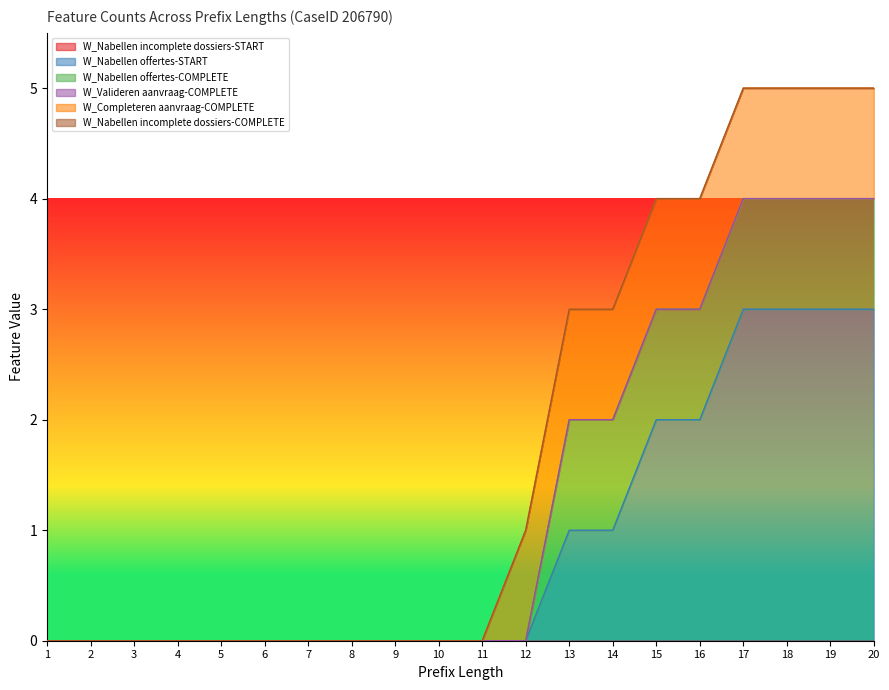

Does the chart display data point markers on the line(s)?

No